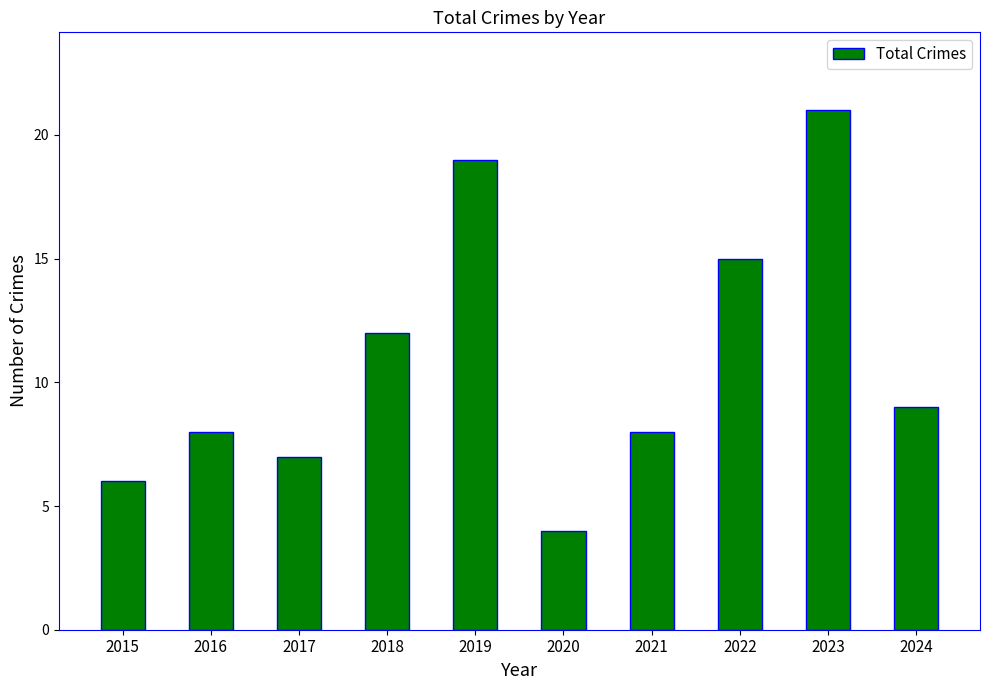

Between 2020 and 2018, which is larger?

2018